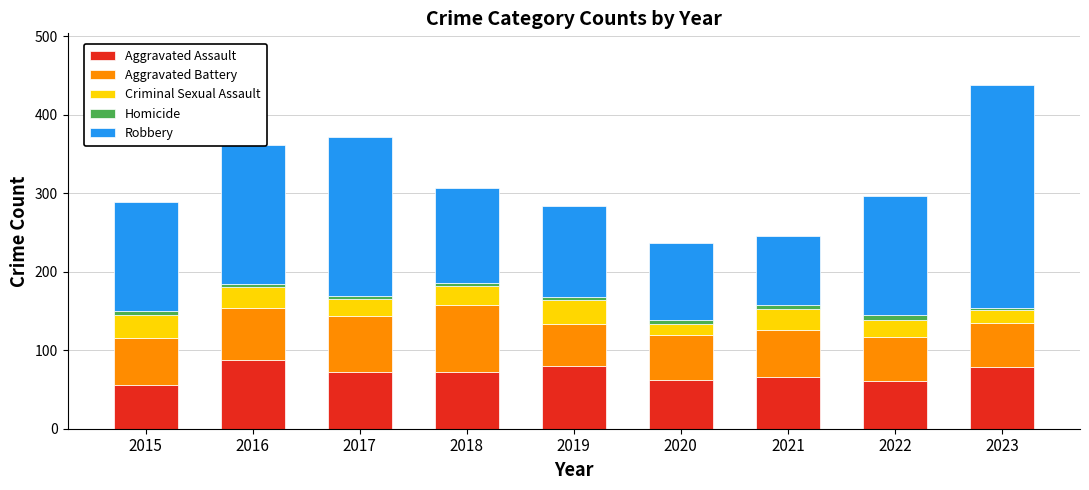

The value of Aggravated Assault at 2018 is 20. True or false?

False